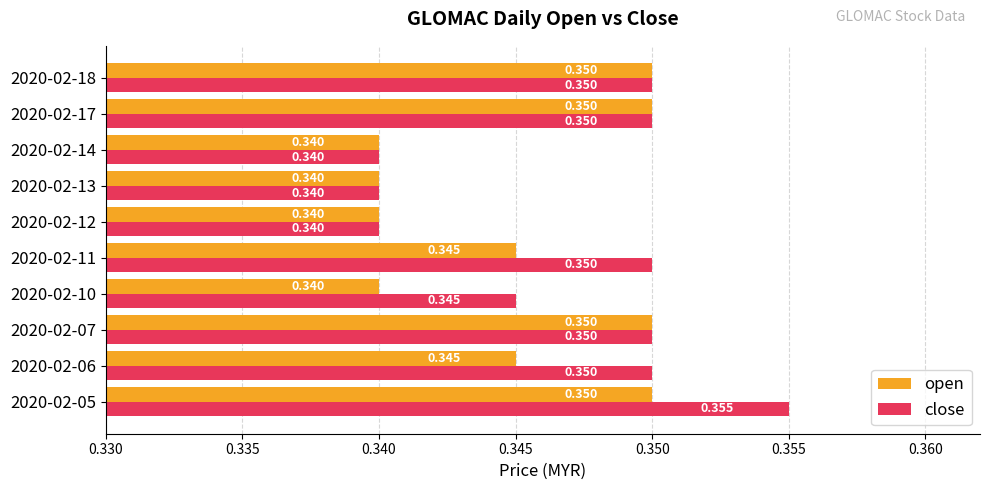

Which series has the largest range (max minus min)?

close